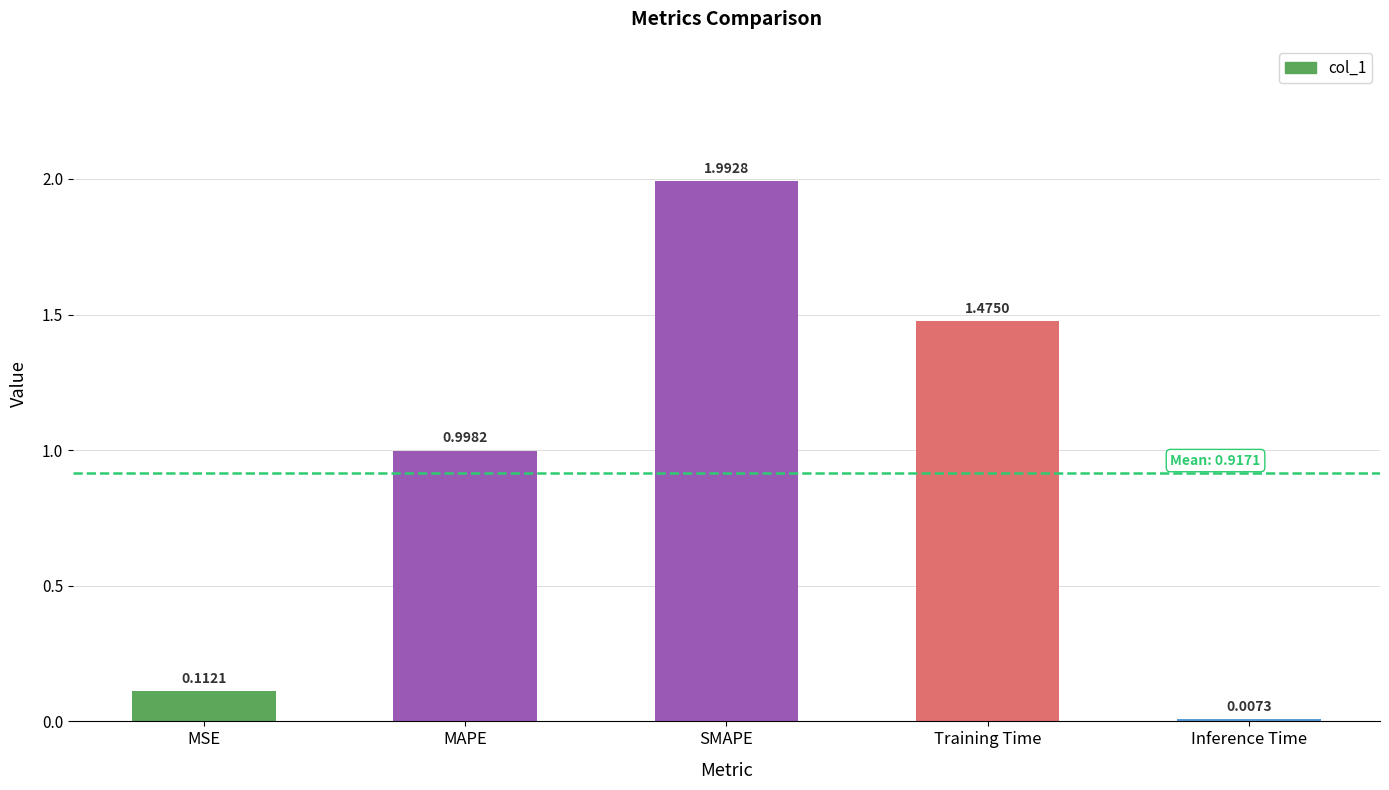

What is the sum of all values?

4.6